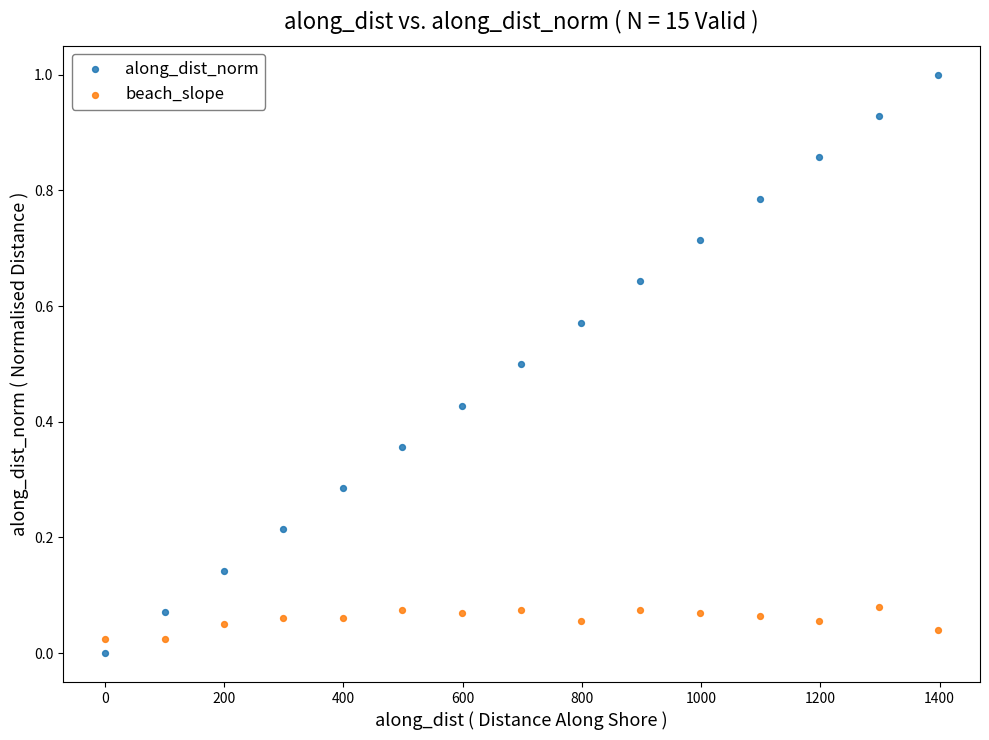

Across all data points, what is the range of X values (max minus min)?

1397.7